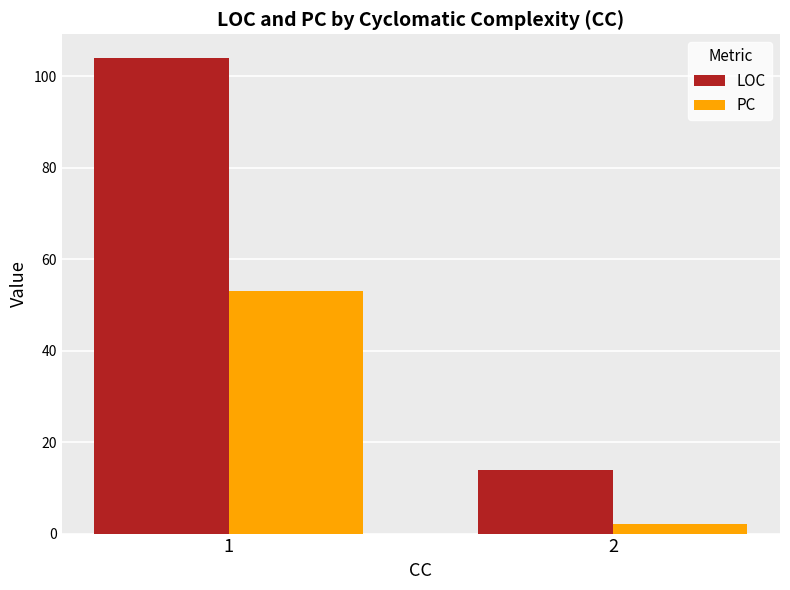

Reading left to right, what are all the values shown in this chart?

LOC: 104	14
PC: 53	2